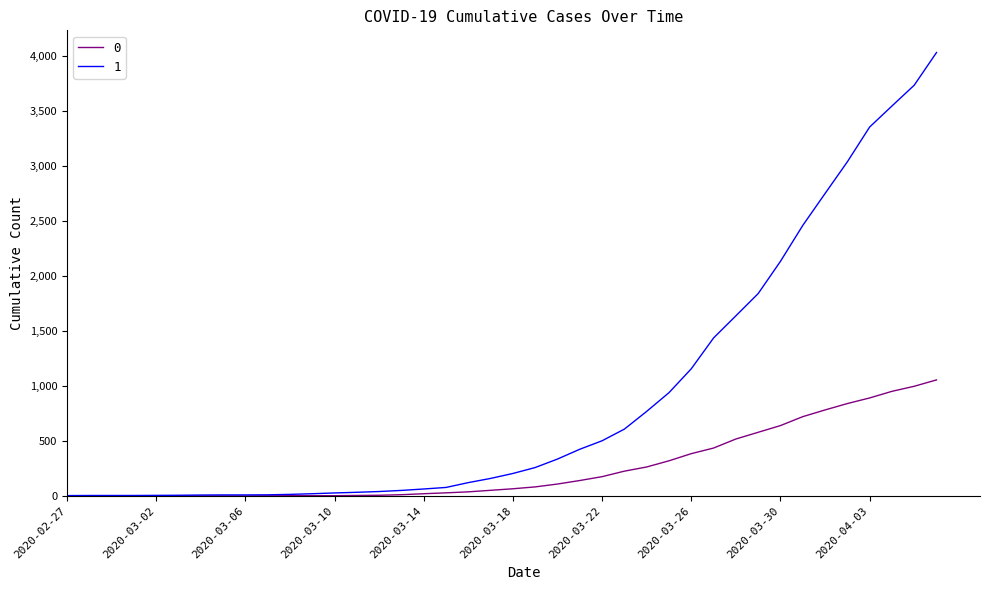

What is the maximum value shown in the chart?

4028